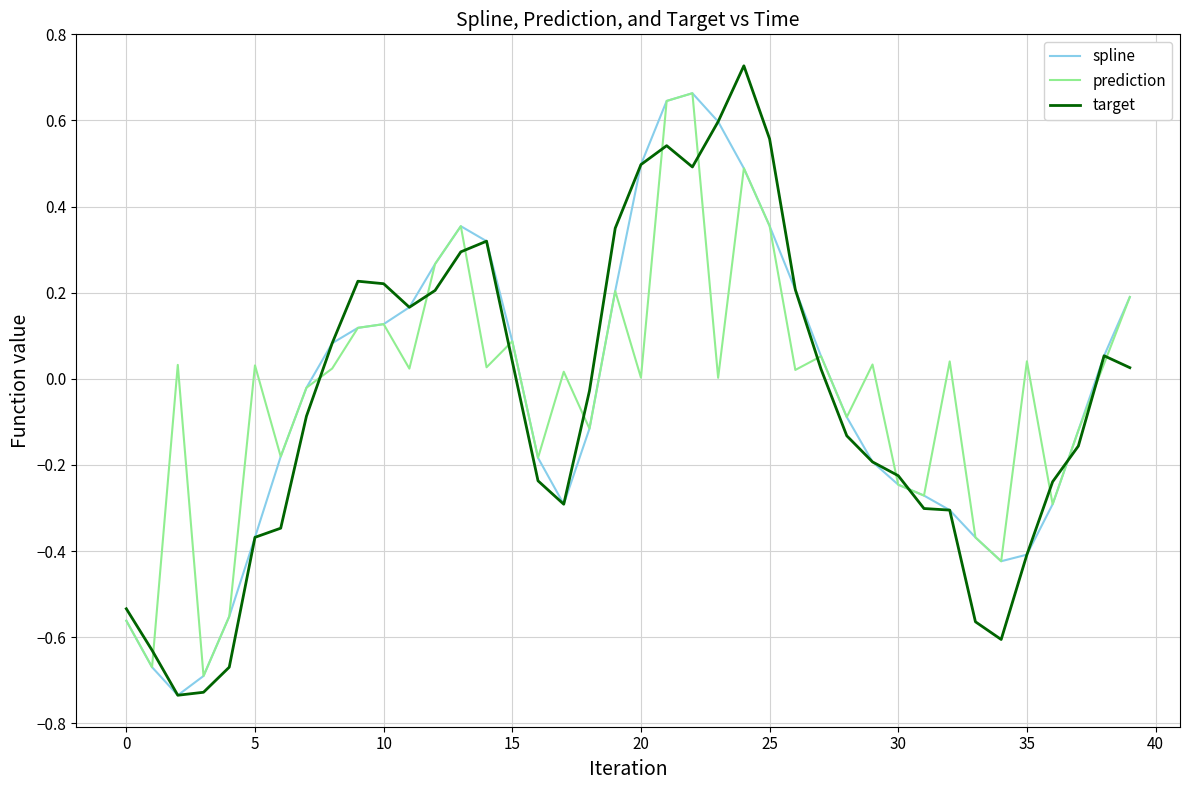

What are all the series names shown in the legend?

spline, prediction, target